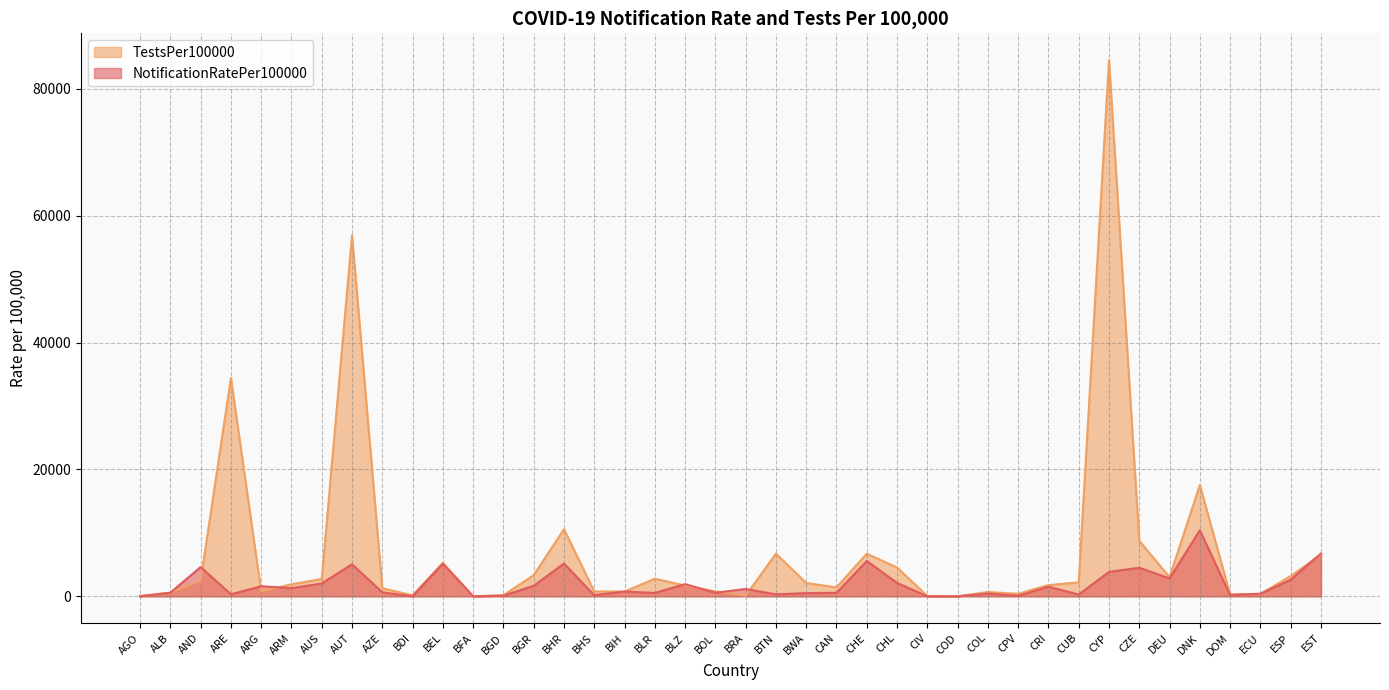

Reading left to right, what are all the values shown in this chart?

NotificationRatePer100000: 5.3	576.2	4620.3	319.9	1594.8	1288.6	2029.6	5052.3	635.0	5.7	5147.7	0.8	106.1	1670.5	5174.2	177.6	758.6	535.1	1924.1	566.8	1164.5	313.2	504.5	557.7	5568.2	2115.5	2.8	1.3	441.9	85.2	1527.0	277.9	3857.2	4510.3	2830.1	10410.8	210.3	413.6	2619.0	6755.3
TestsPer100000: 56.9	564.9	2443.3	34431.7	761.4	1896.8	2738.1	56906.5	1269.1	161.9	5280.4	9.1	175.7	3334.3	10580.4	779.7	751.2	2781.5	1693.9	782.8	88.2	6737.0	2098.1	1418.4	6728.7	4537.0	60.4	15.9	680.8	403.8	1777.9	2201.9	84532.0	8743.1	3025.4	17557.6	308.4	368.7	3197.2	6587.6